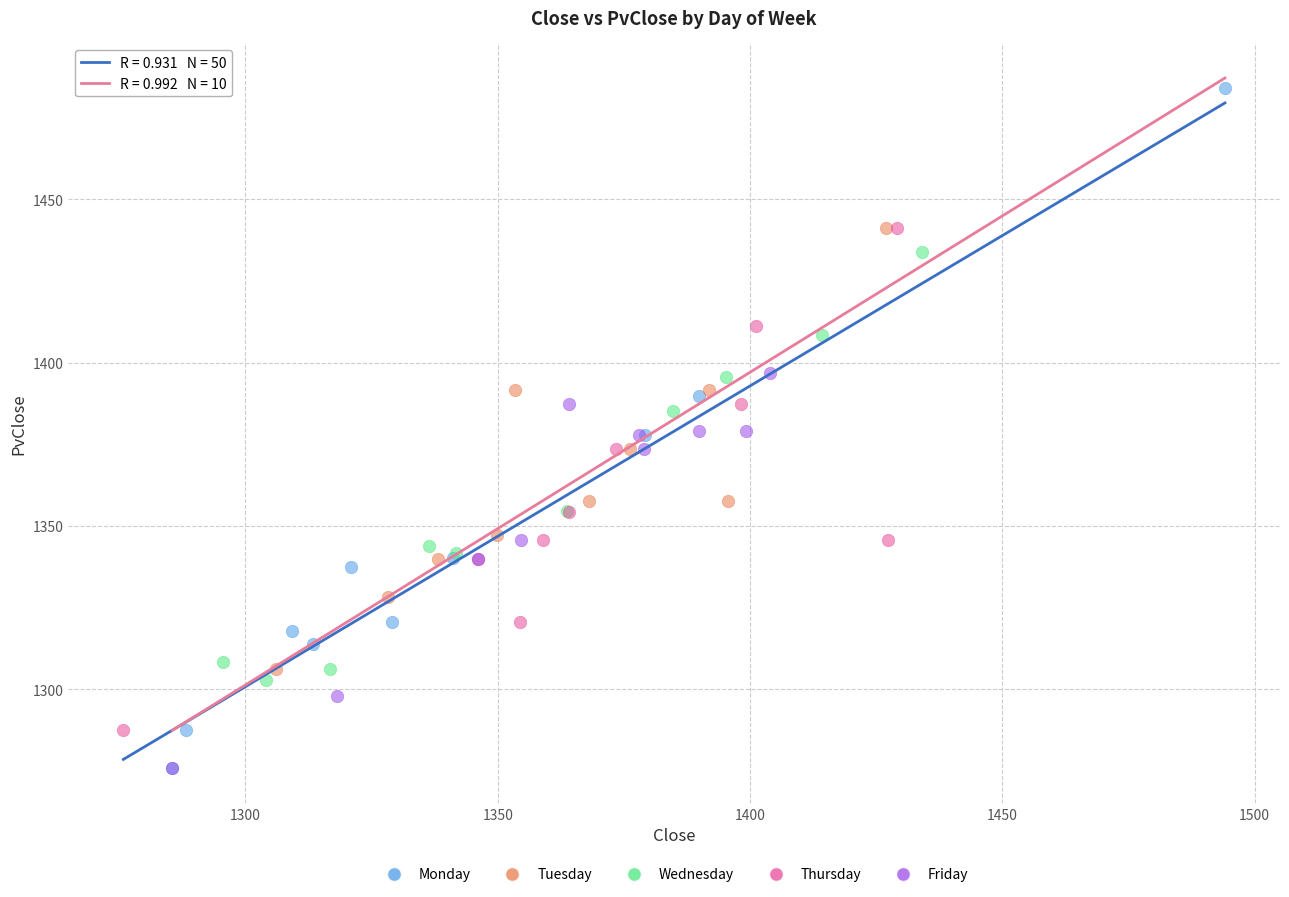

Which series reaches the maximum Y coordinate?

Monday